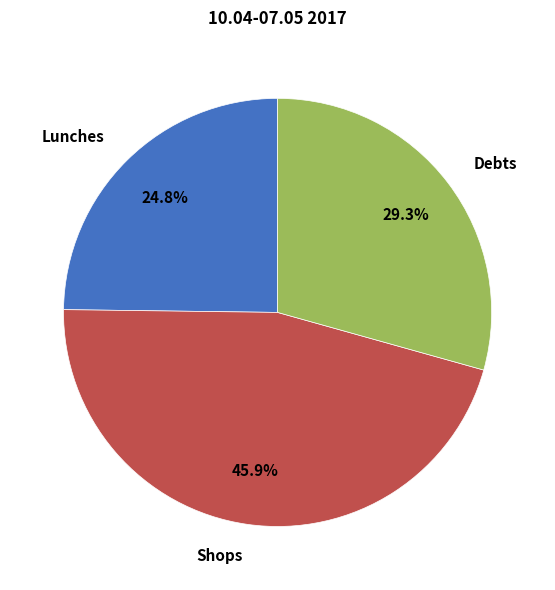

To the nearest percent, what is the average slice percentage?

33%